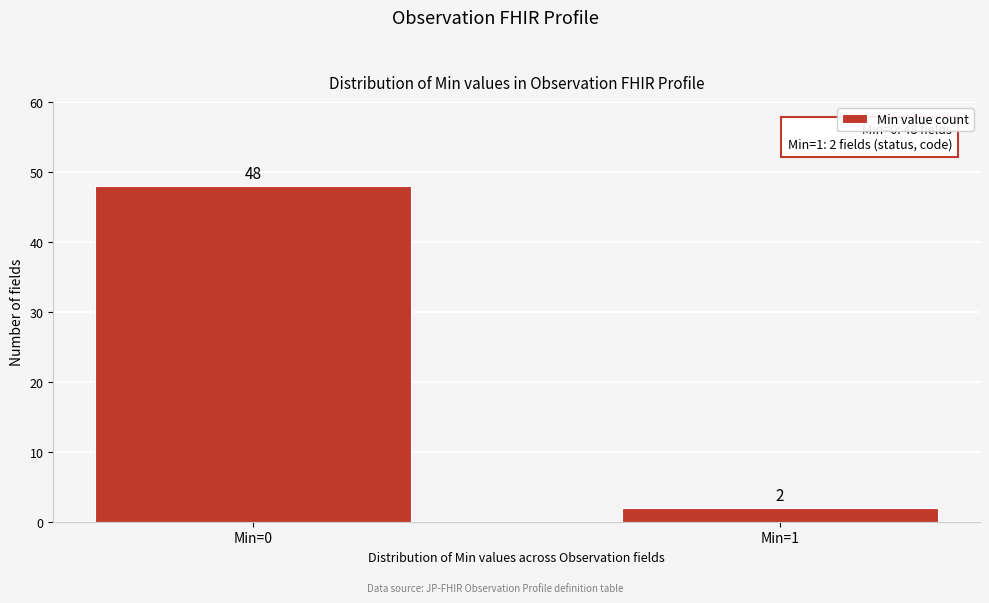

Reading left to right, what are all the values shown in this chart?

48	2